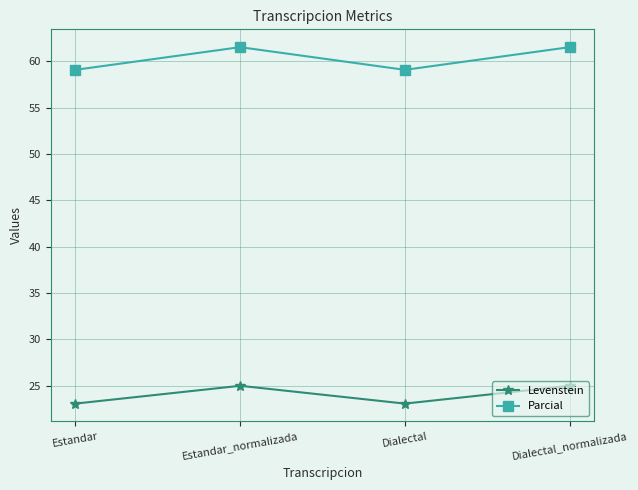

How many lines are shown in the chart?

2